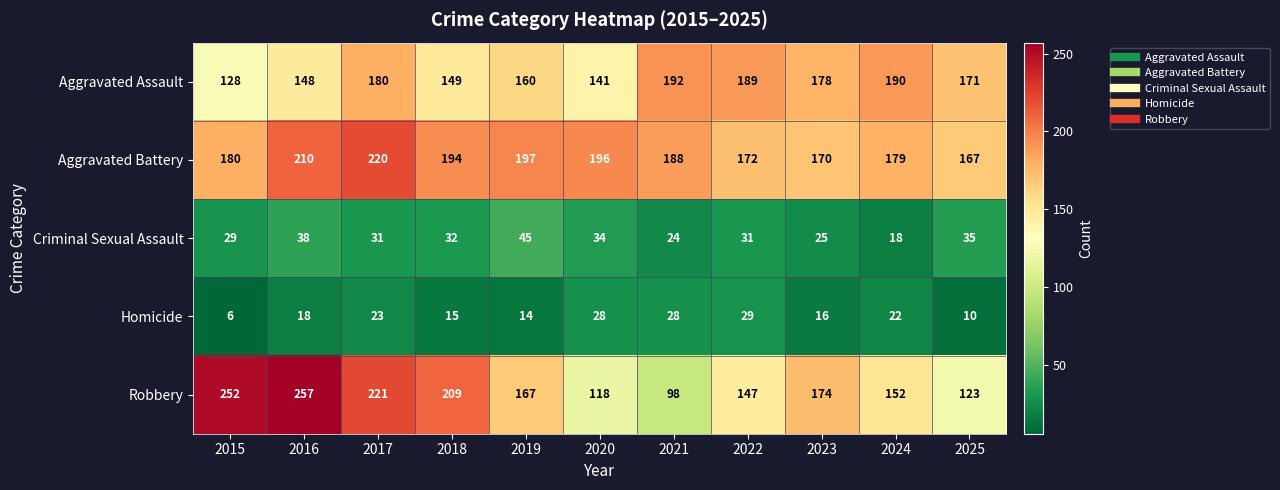

What is the difference between the maximum and second lowest values in the Criminal Sexual Assault series?

21